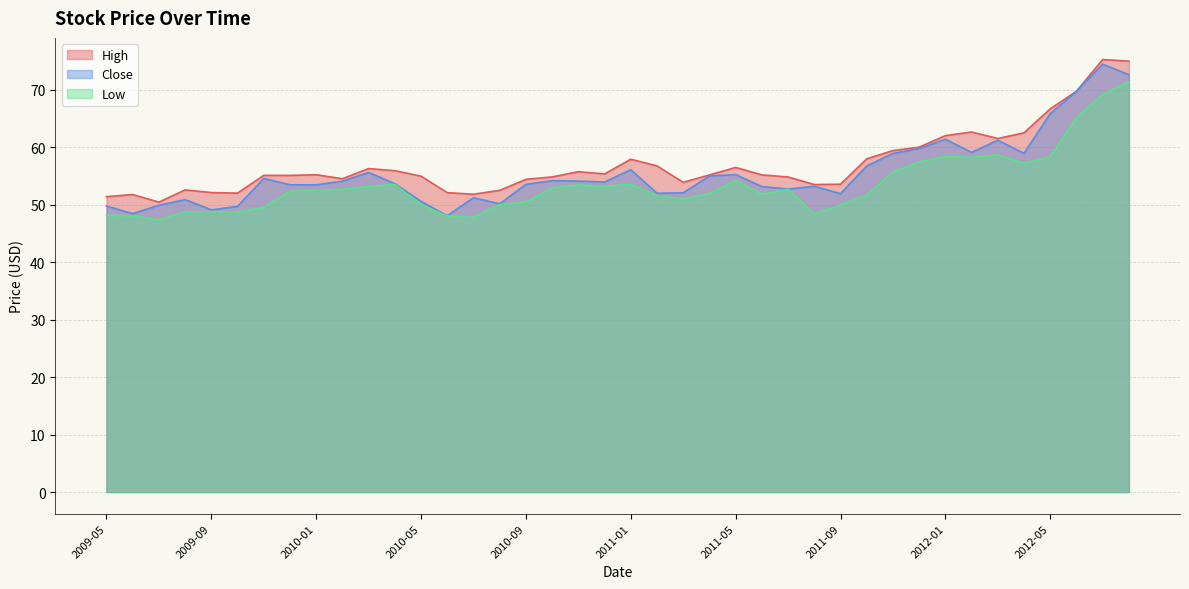

How many series are shown in this chart?

3